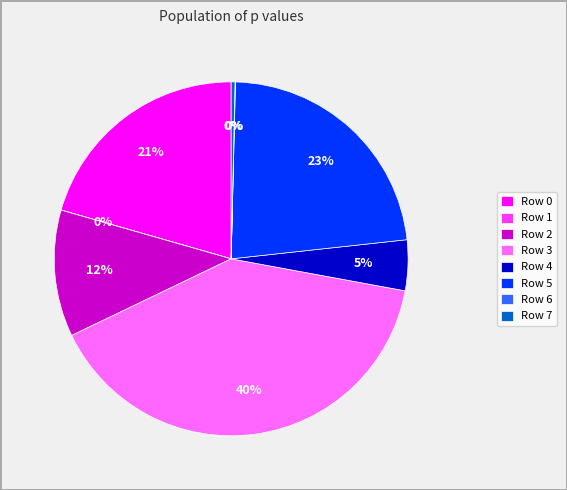

To the nearest percent, what is the difference between the largest and smallest slice percentages?

40%